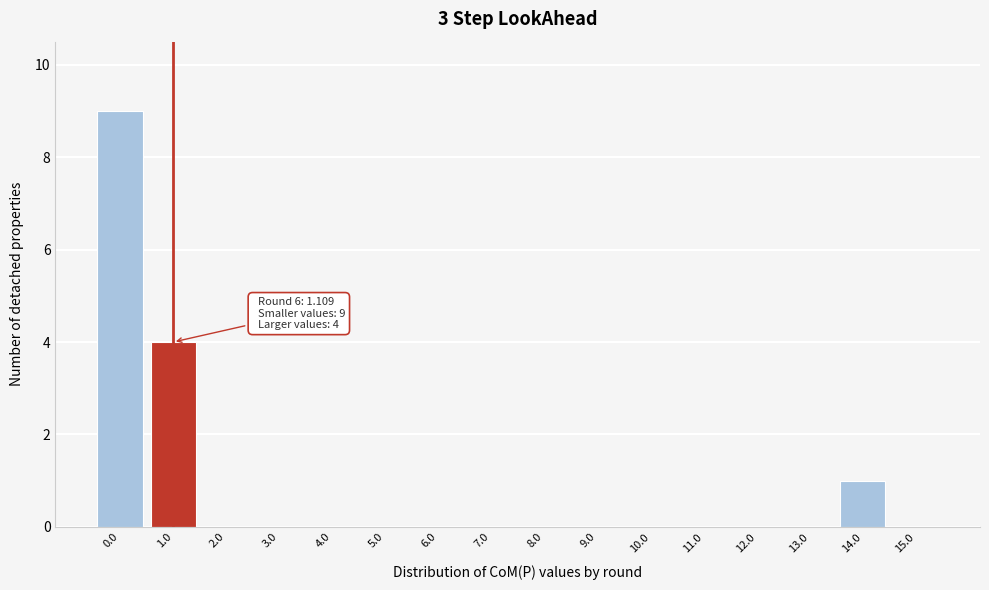

Reading right to left, transcribe all the data shown in this chart.

15.0=0	14.0=1	13.0=0	12.0=0	11.0=0	10.0=0	9.0=0	8.0=0	7.0=0	6.0=0	5.0=0	4.0=0	3.0=0	2.0=0	1.0=4	0.0=9